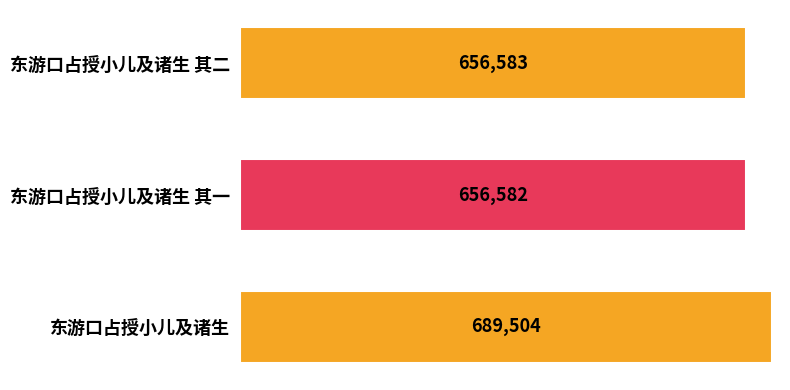

Reading top to bottom, list all the values displayed in this chart.

东游口占授小儿及诸生 其二=656583	东游口占授小儿及诸生 其一=656582	东游口占授小儿及诸生=689504